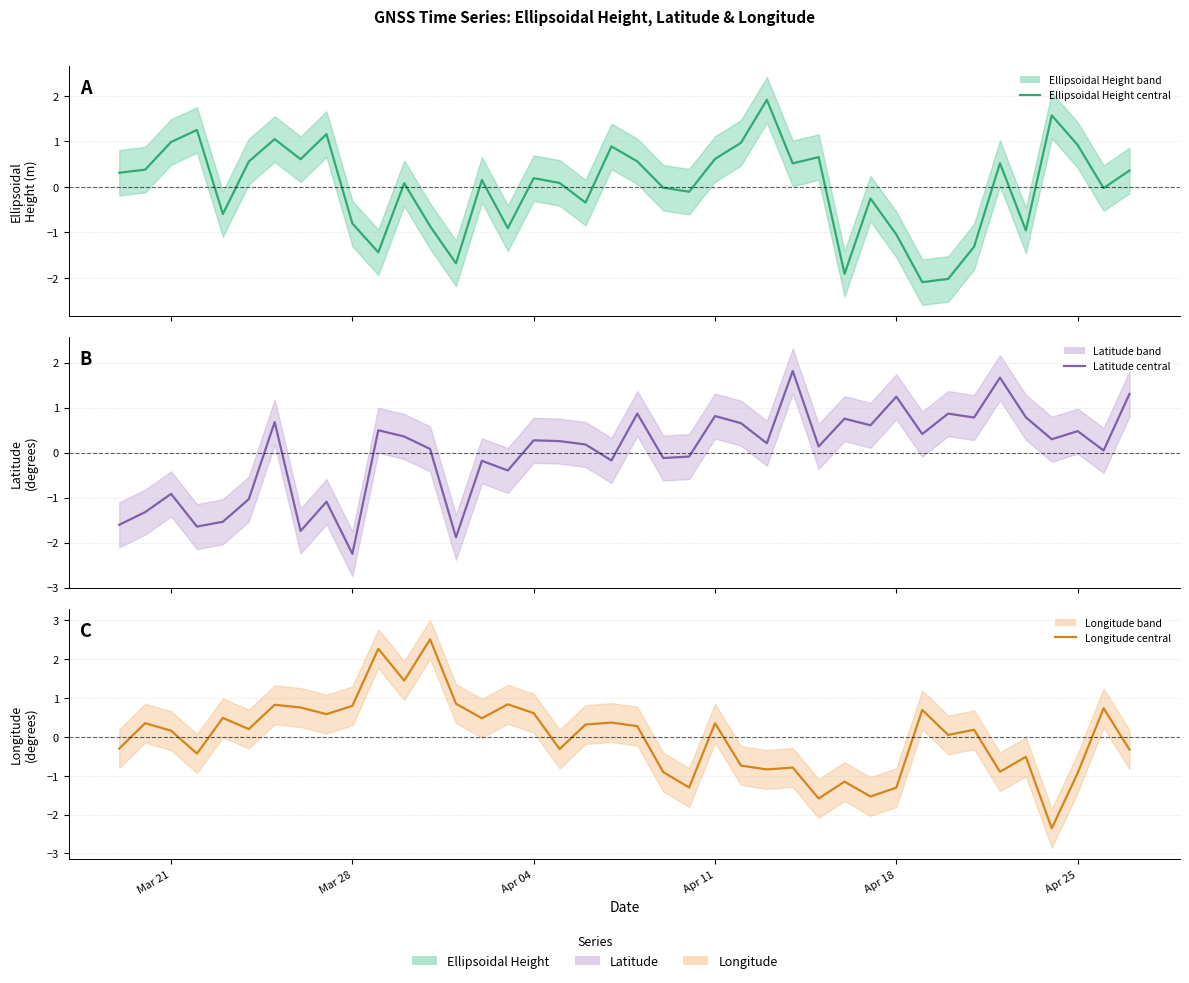

How many values in Latitude (central) are below zero?

15